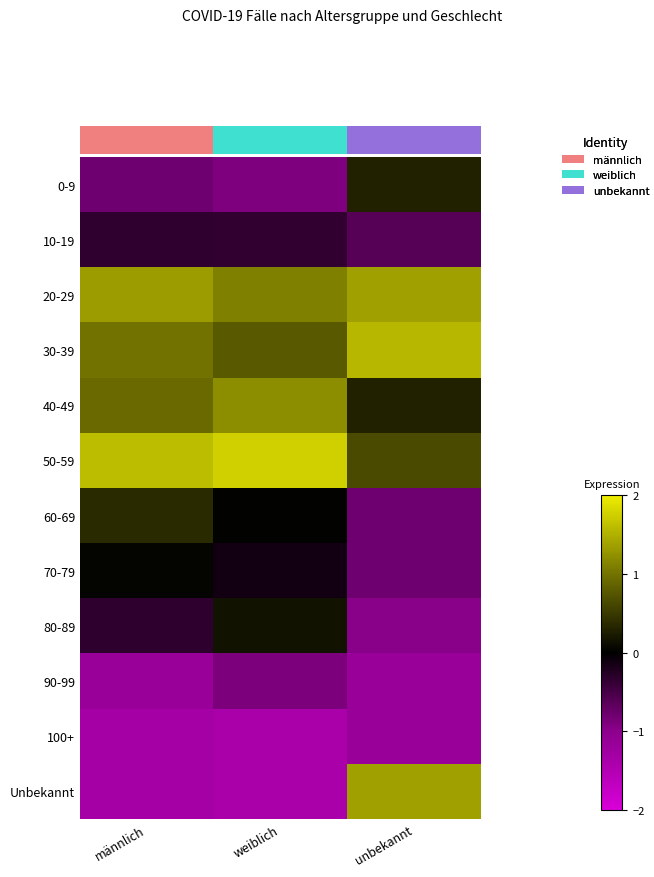

Between männlich and weiblich, which is larger?

männlich